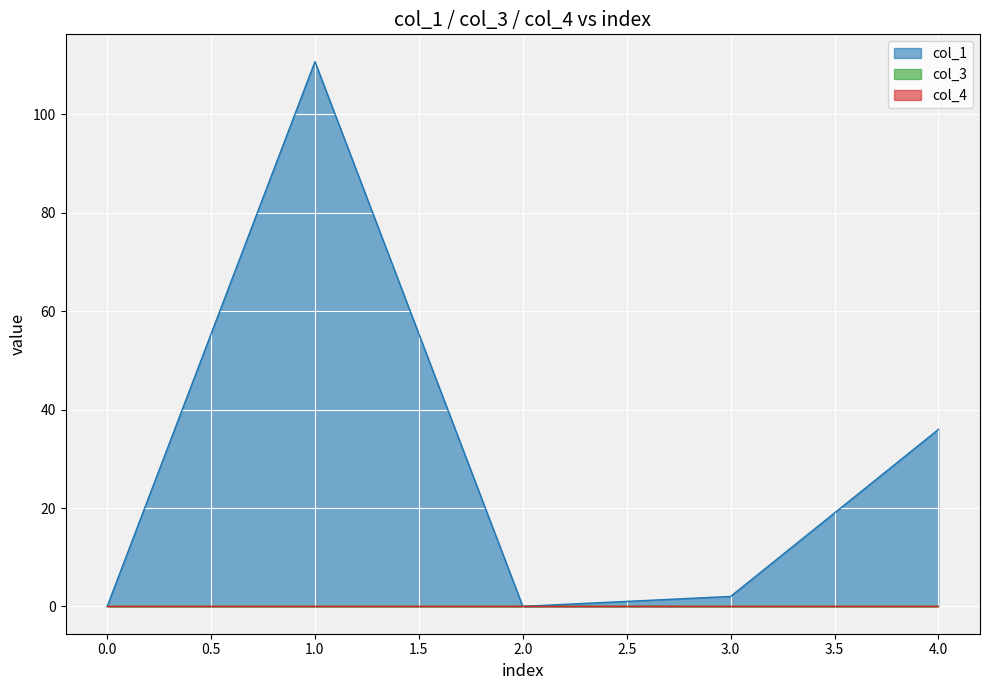

What are all the series names shown in the legend?

col_1, col_3, col_4